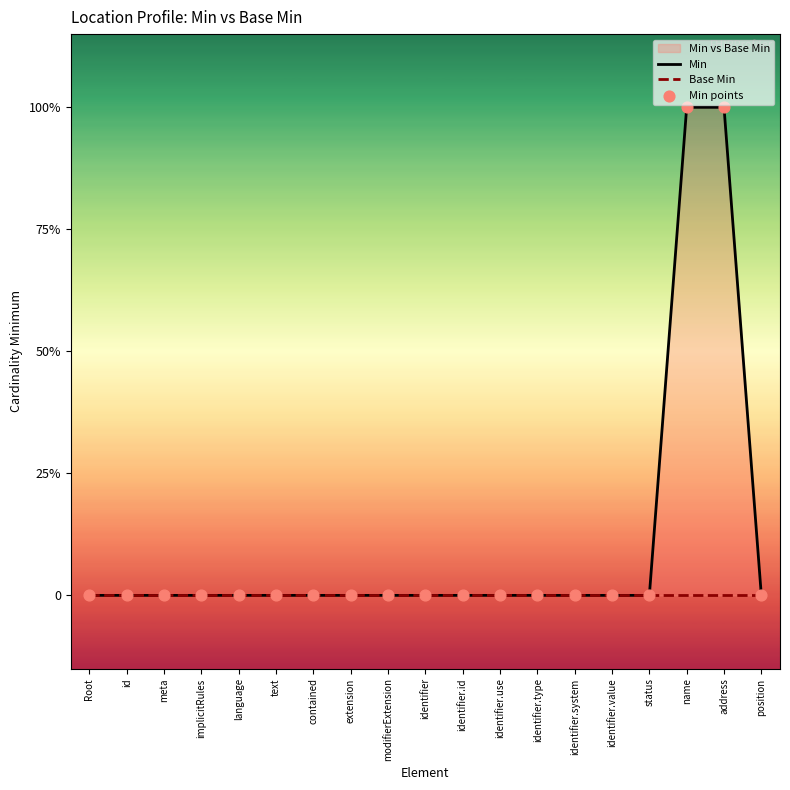

At how many categories does at least one series exceed 0?

2